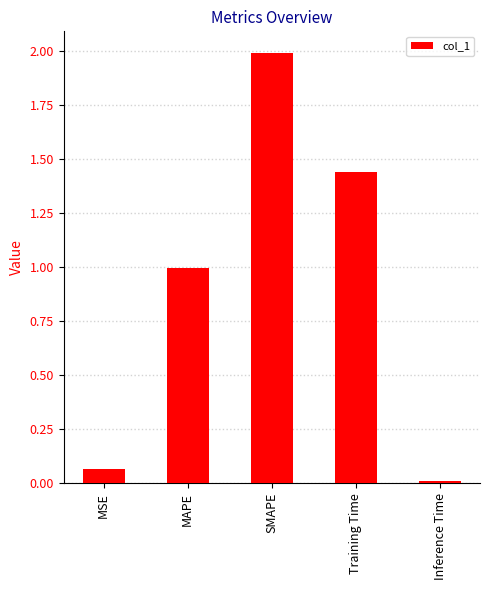

What is the average value?

0.9